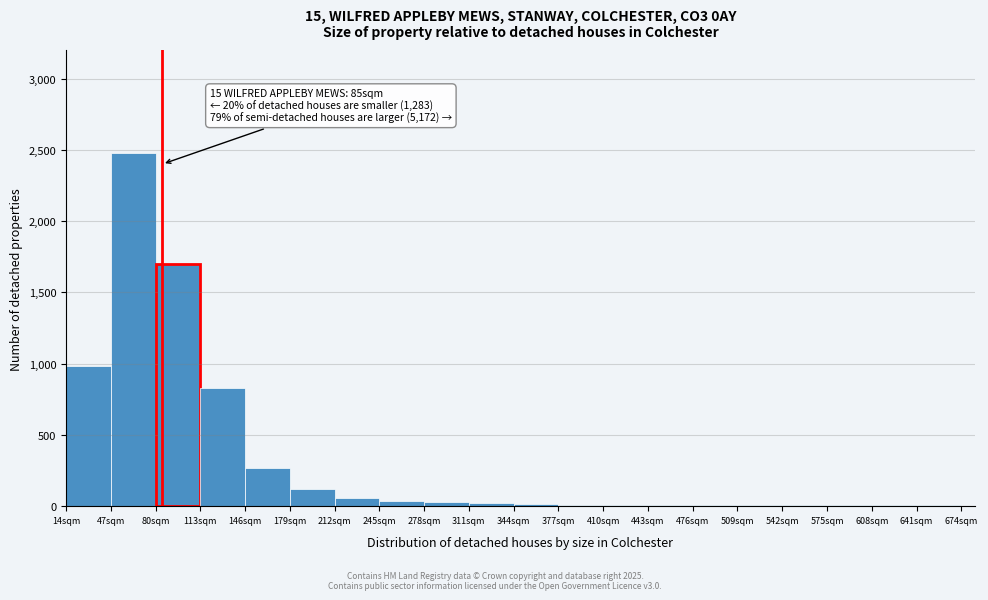

Which range on the x-axis has the tallest bar?

47 to 80